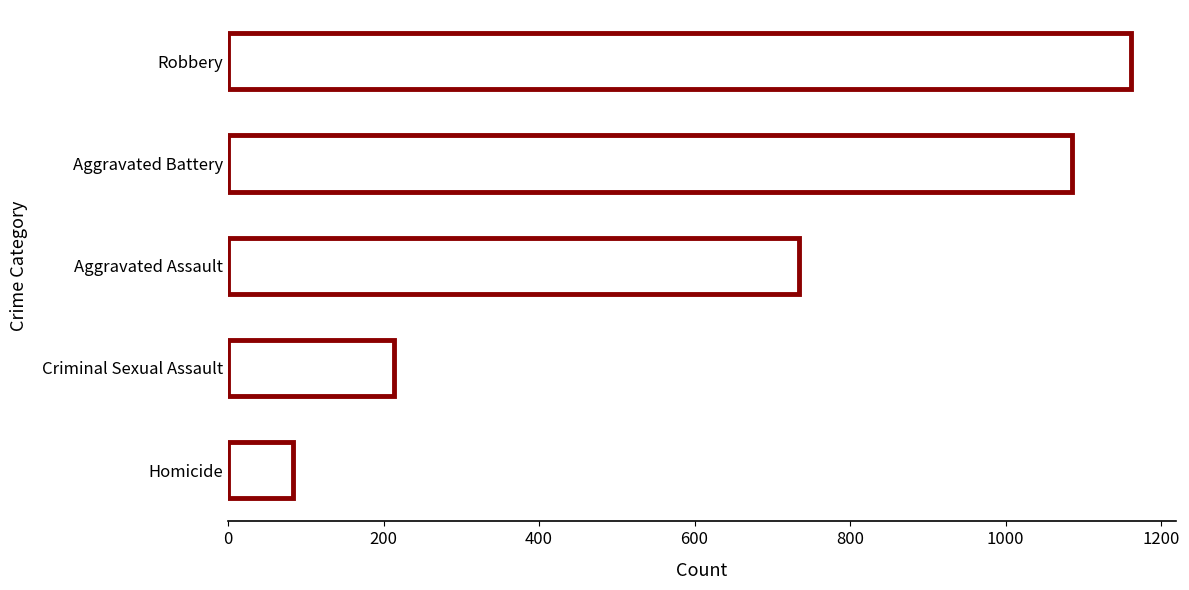

How many data points does each series have?

5